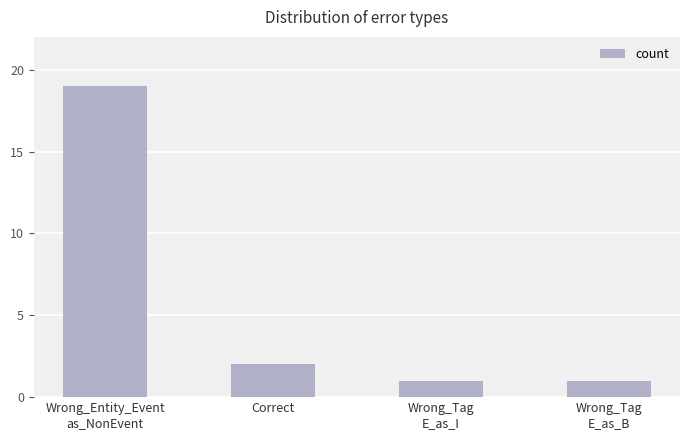

What is the label of the 2nd bar from the right?

Wrong_Tag
E_as_I